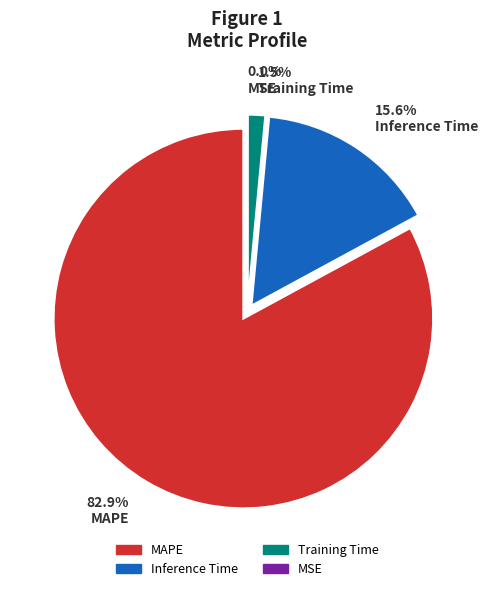

The MSE slice represents 0% of the pie. True or false?

True